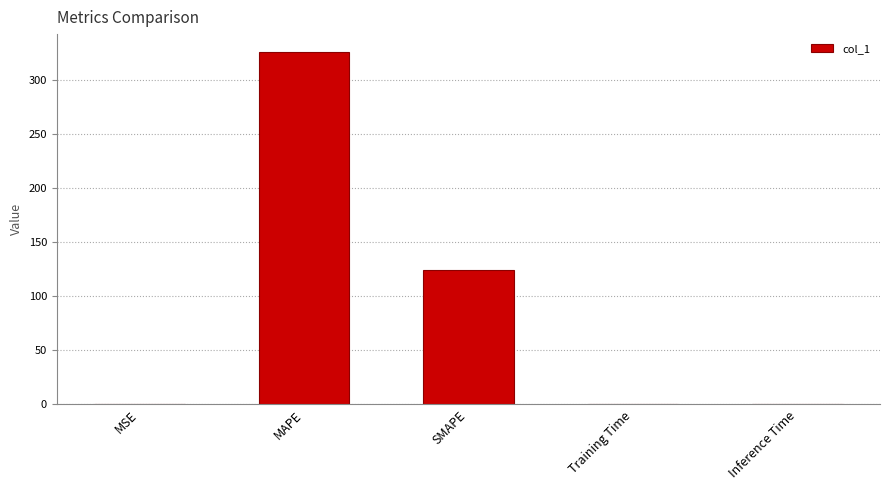

Between SMAPE and MAPE, which is larger?

MAPE